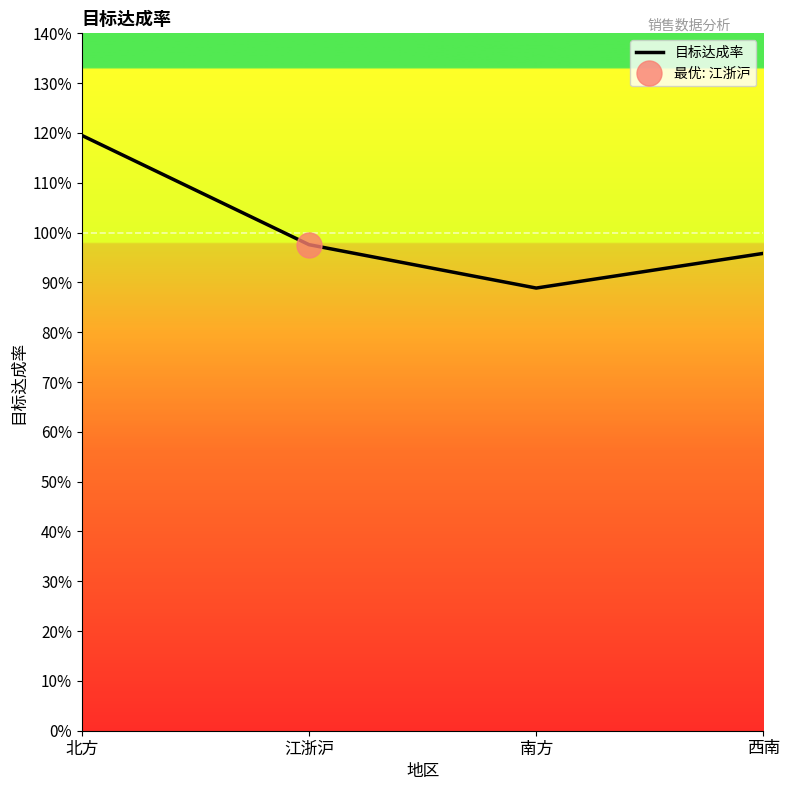

List the labels in order of value, largest first.

北方, 江浙沪, 西南, 南方